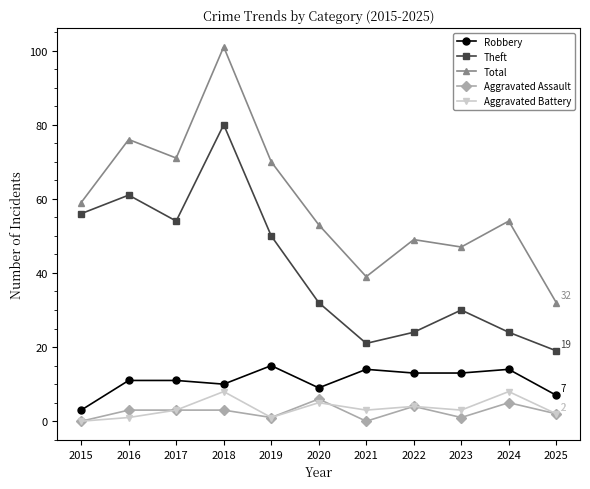

Is the value of Total at 2018 greater than the value of Aggravated Battery at 2015?

Yes